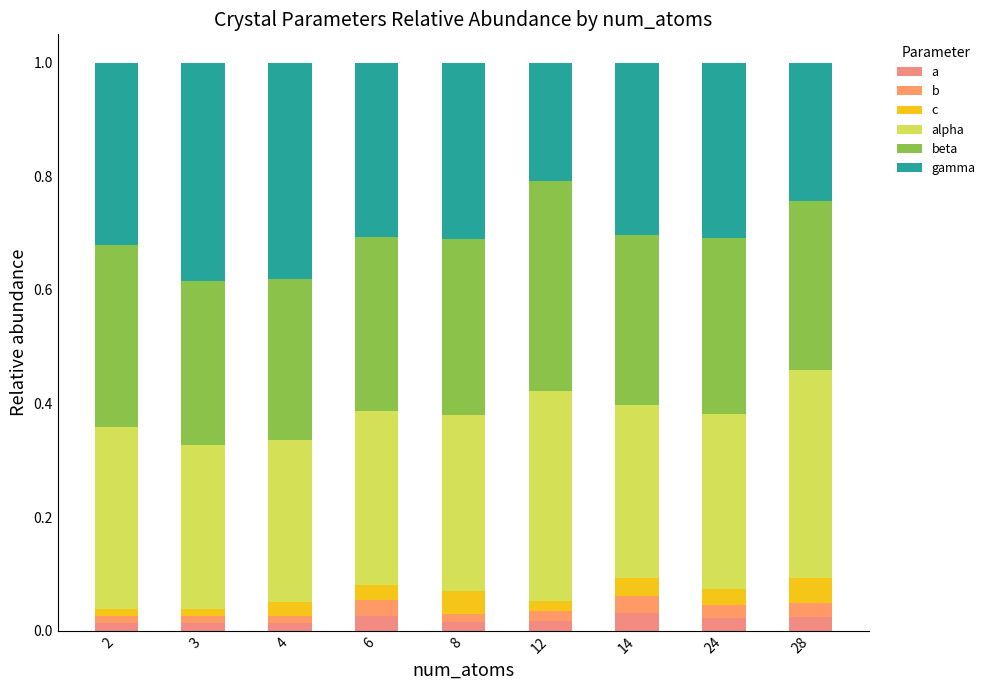

Is it true that gamma equals 0.3 at 24?

True